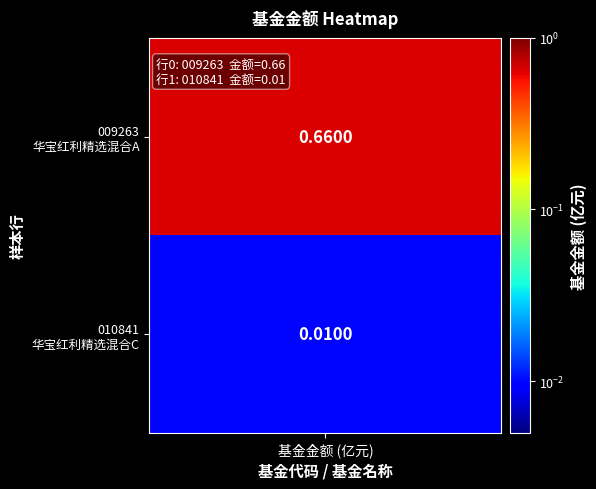

List the labels in order of value, smallest first.

Row 1, Row 0